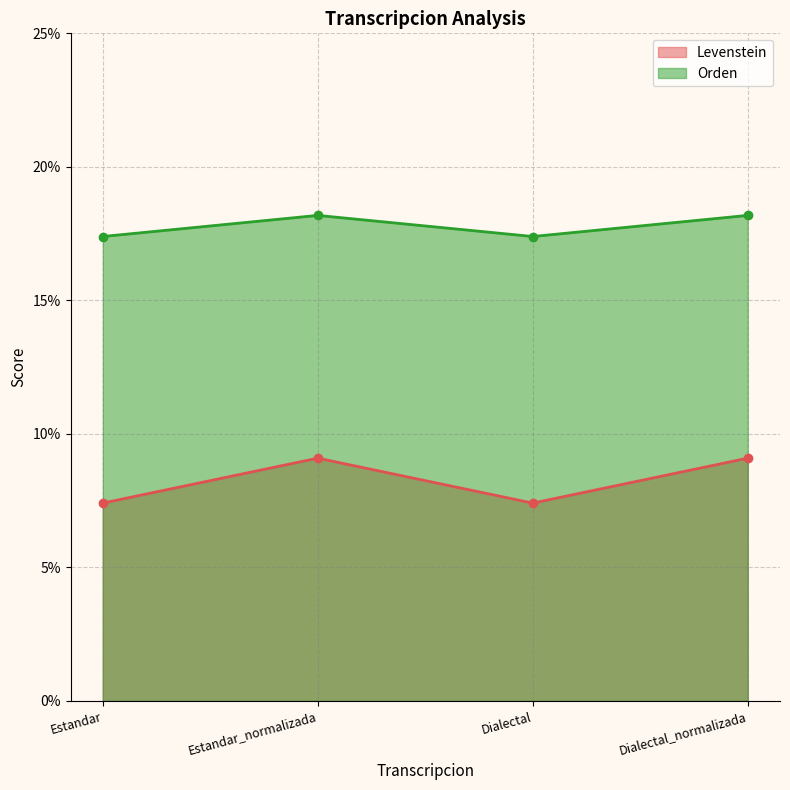

How many lines are shown in the chart?

2